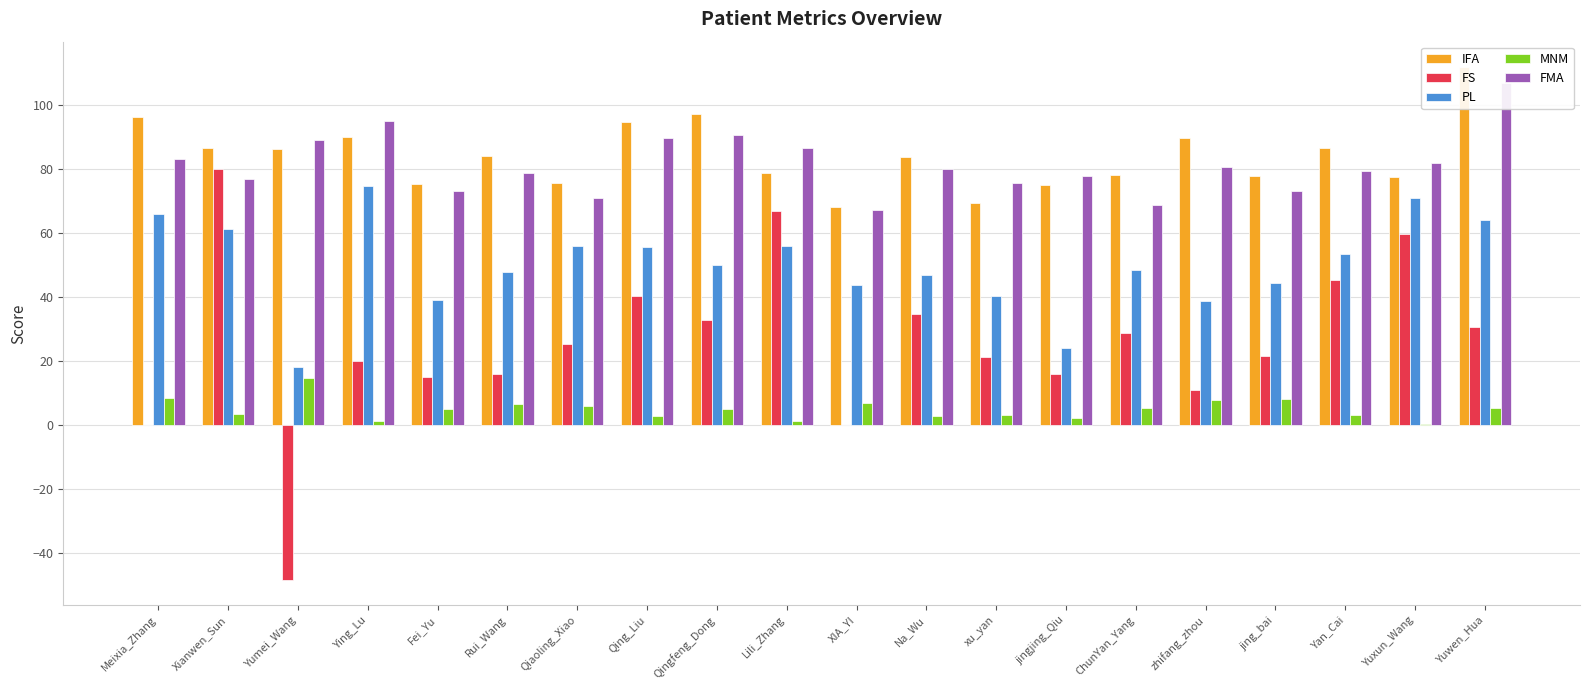

At which label does IFA reach its minimum?

XIA_YI